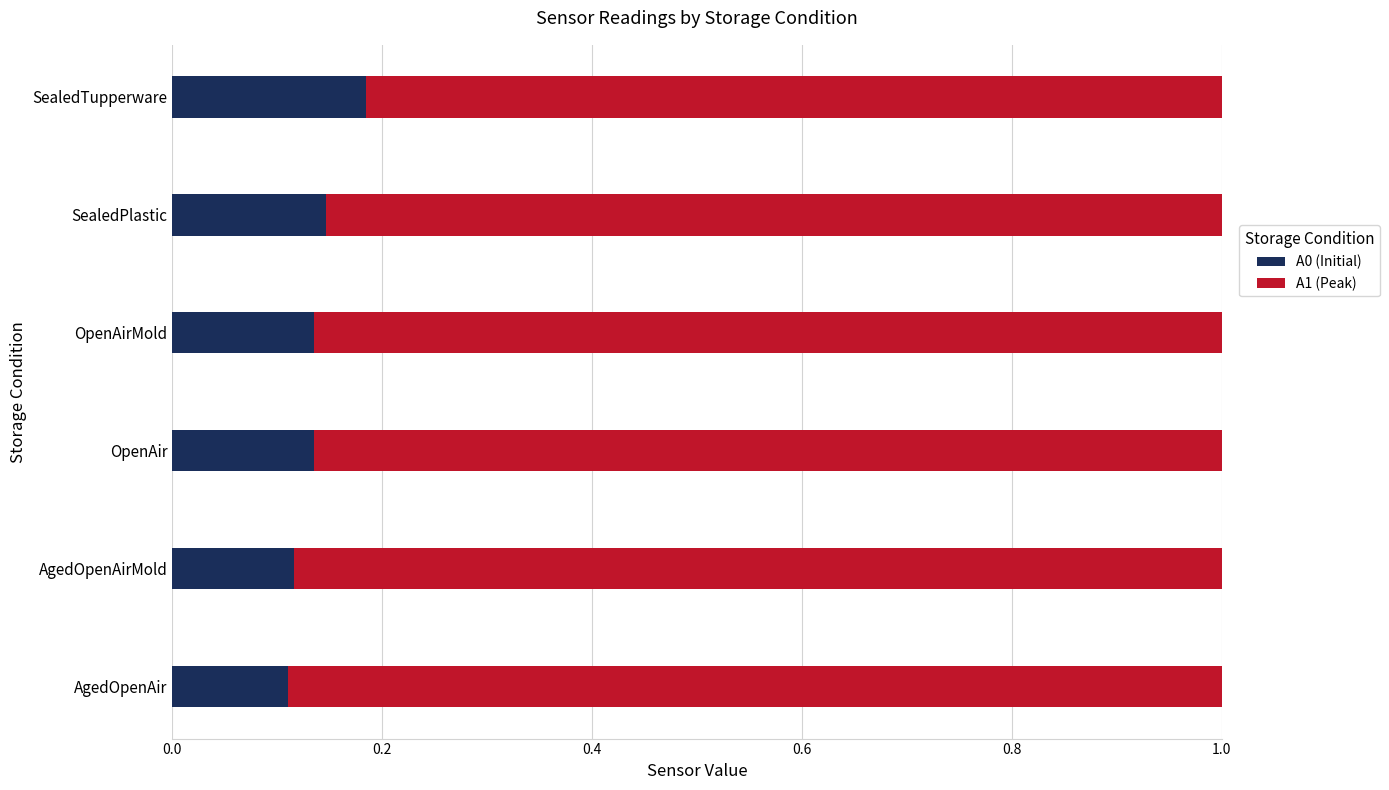

How many A0 (Initial) values are between 0 and 1?

6